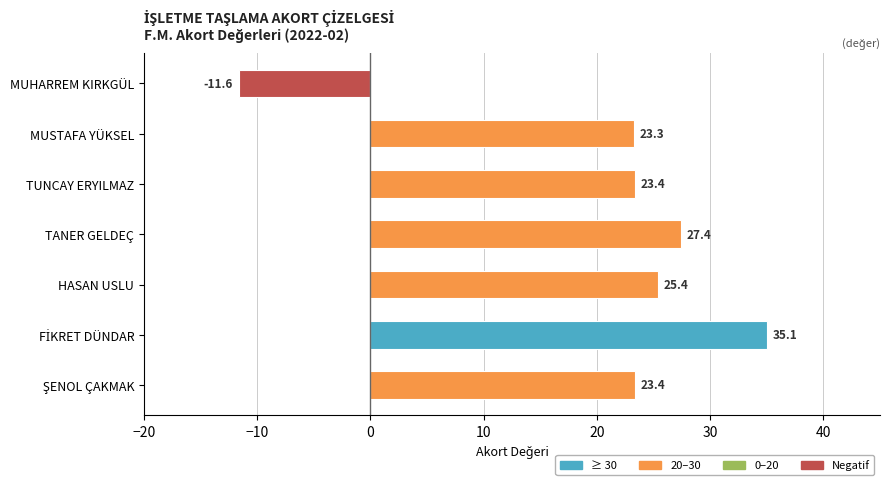

How many values are below zero?

1